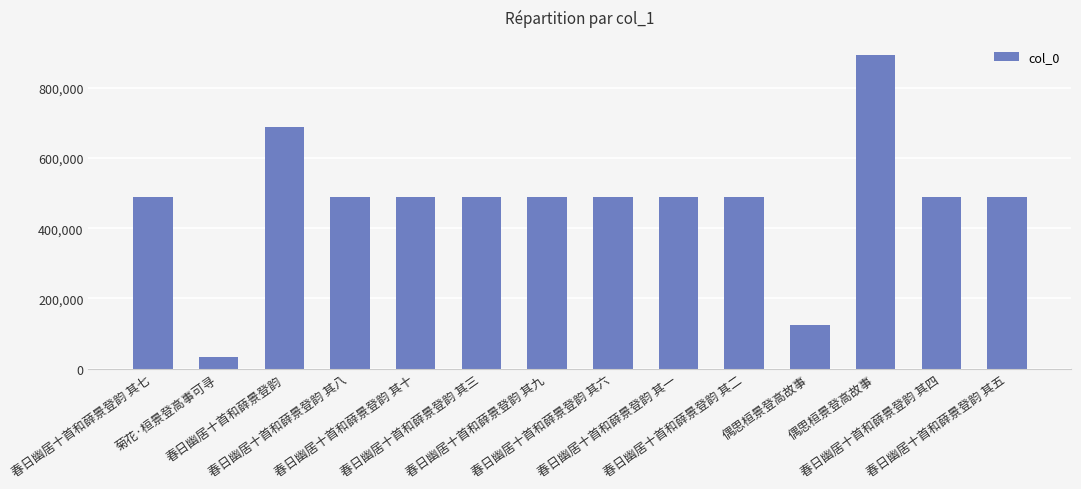

List the labels in order of value, largest first.

偶思桓景登高故事, 春日幽居十首和薛景登韵, 春日幽居十首和薛景登韵 其十, 春日幽居十首和薛景登韵 其九, 春日幽居十首和薛景登韵 其八, 春日幽居十首和薛景登韵 其七, 春日幽居十首和薛景登韵 其六, 春日幽居十首和薛景登韵 其五, 春日幽居十首和薛景登韵 其四, 春日幽居十首和薛景登韵 其三, 春日幽居十首和薛景登韵 其二, 春日幽居十首和薛景登韵 其一, 偶思桓景登高故事, 菊花·桓景登高事可寻